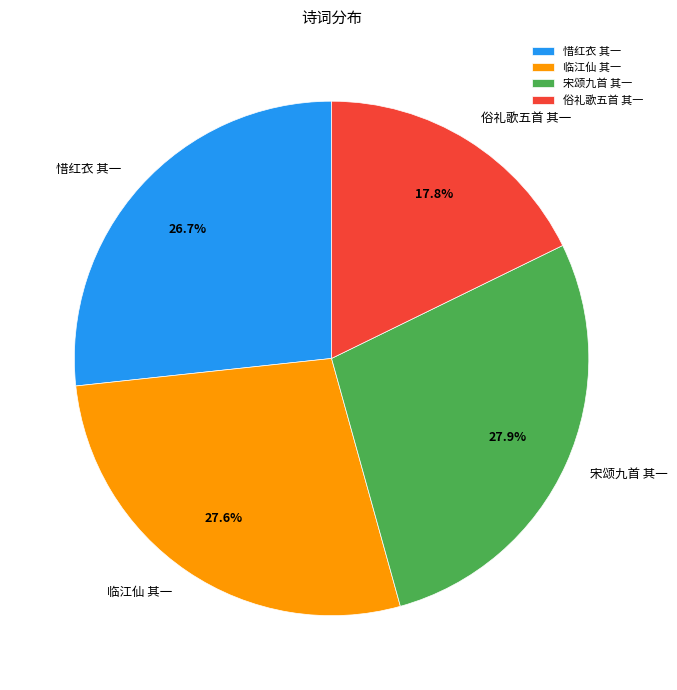

Count the number of slices in the pie.

4